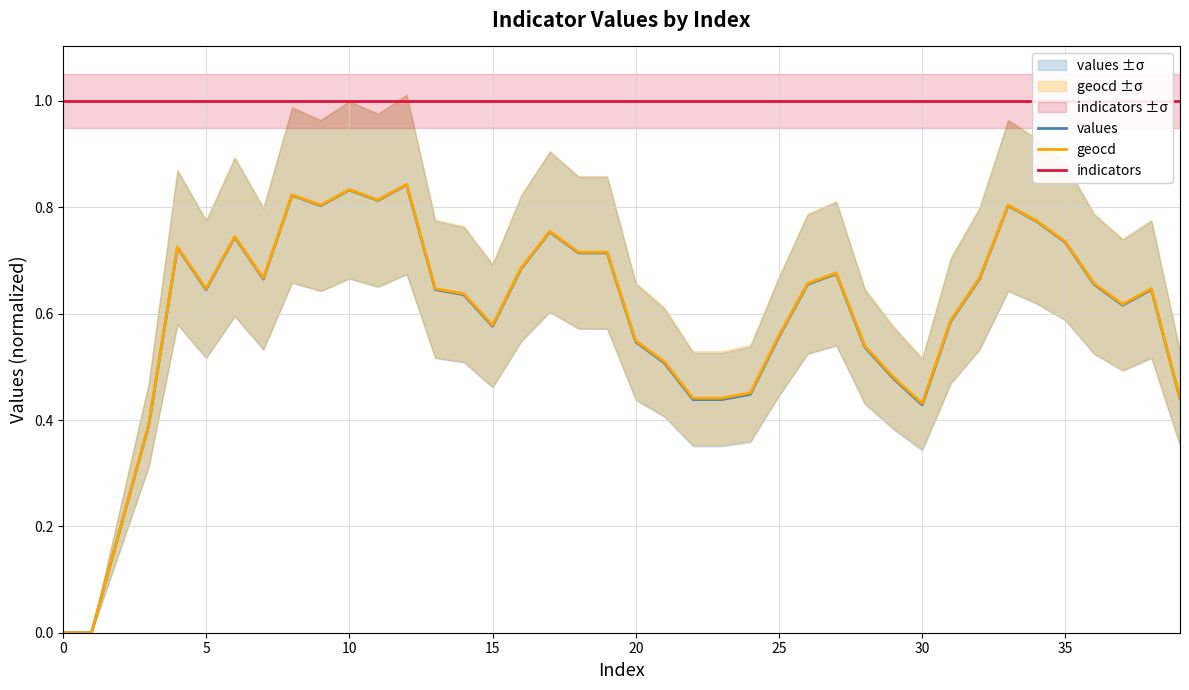

Is it true that geocd equals 0.4 at 5?

False